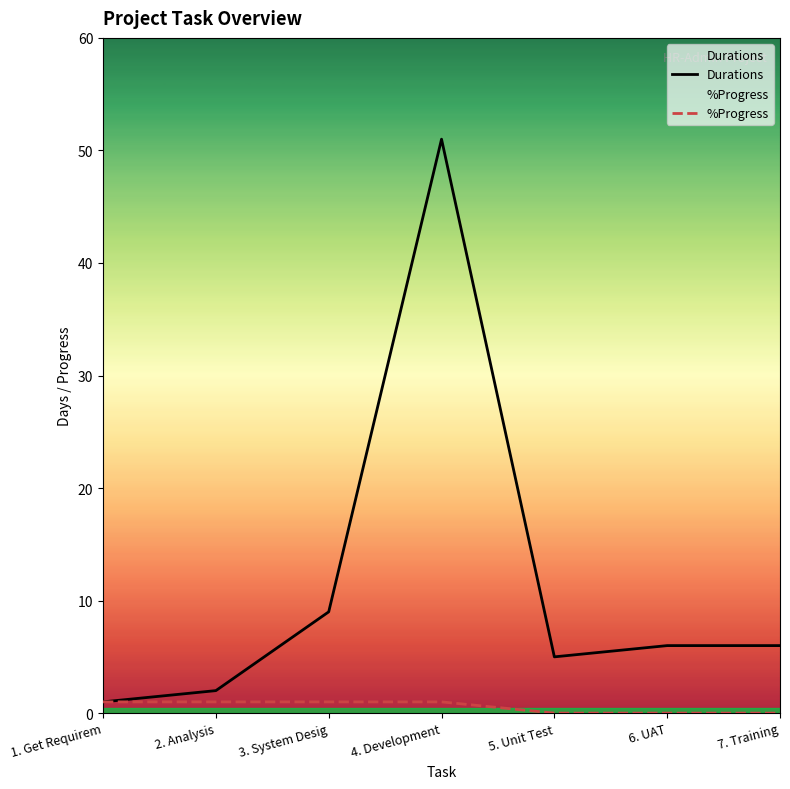

True or false: %Progress and Durations intersect in this chart.

False